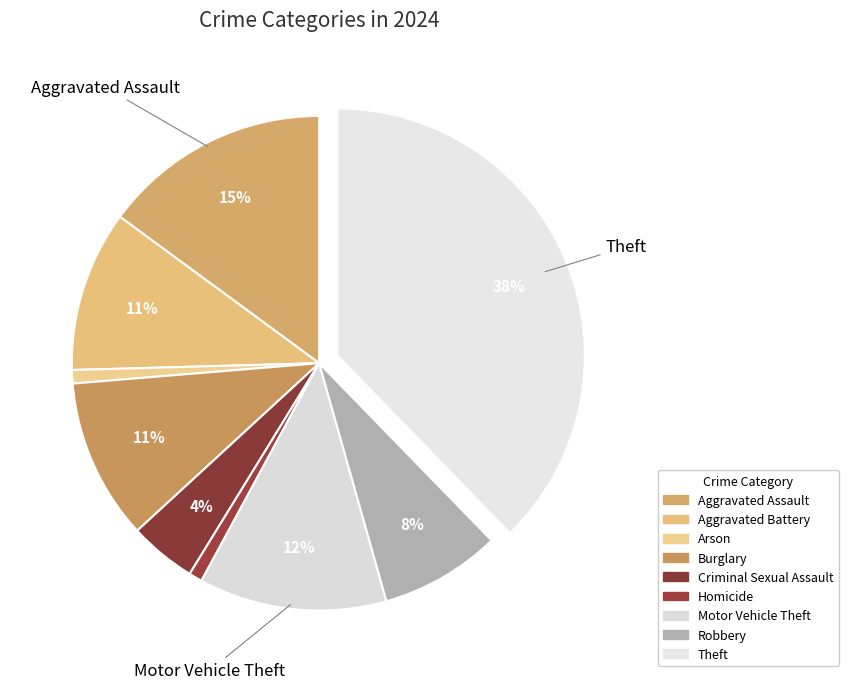

How many segments does this pie chart have?

9